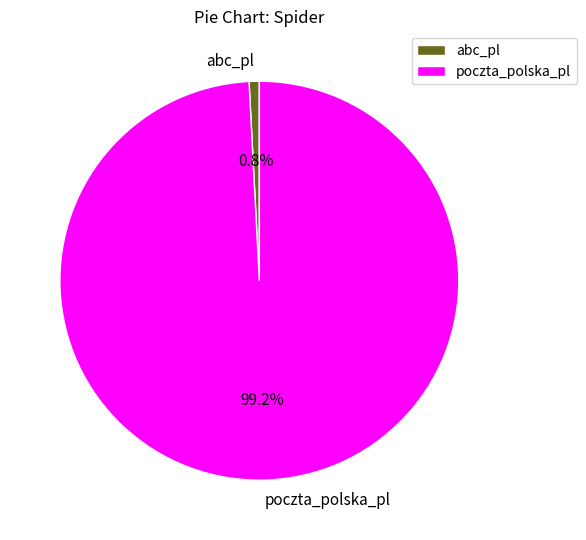

Between poczta_polska_pl and abc_pl, which is larger?

poczta_polska_pl